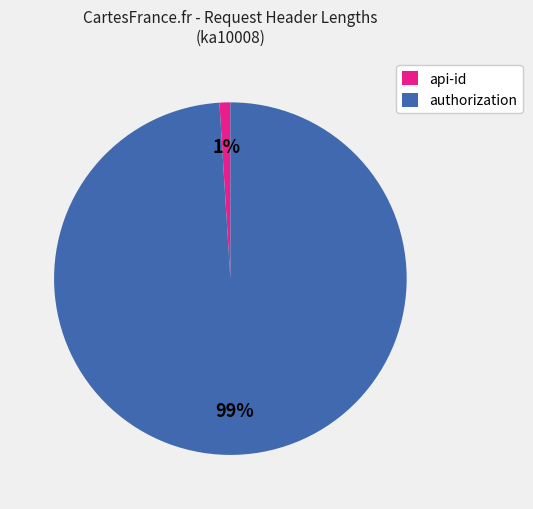

Count the number of slices in the pie.

2